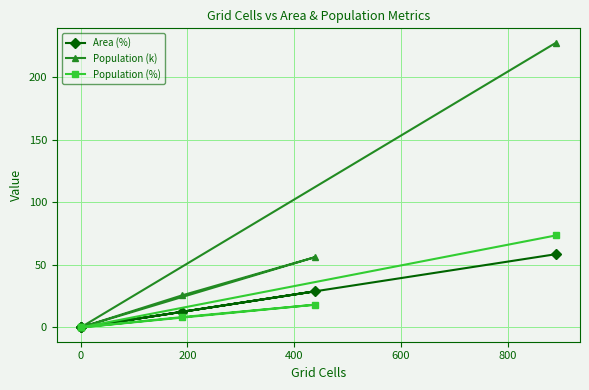

What is the value of the Population (k) point at the 2nd from the left?

25.6